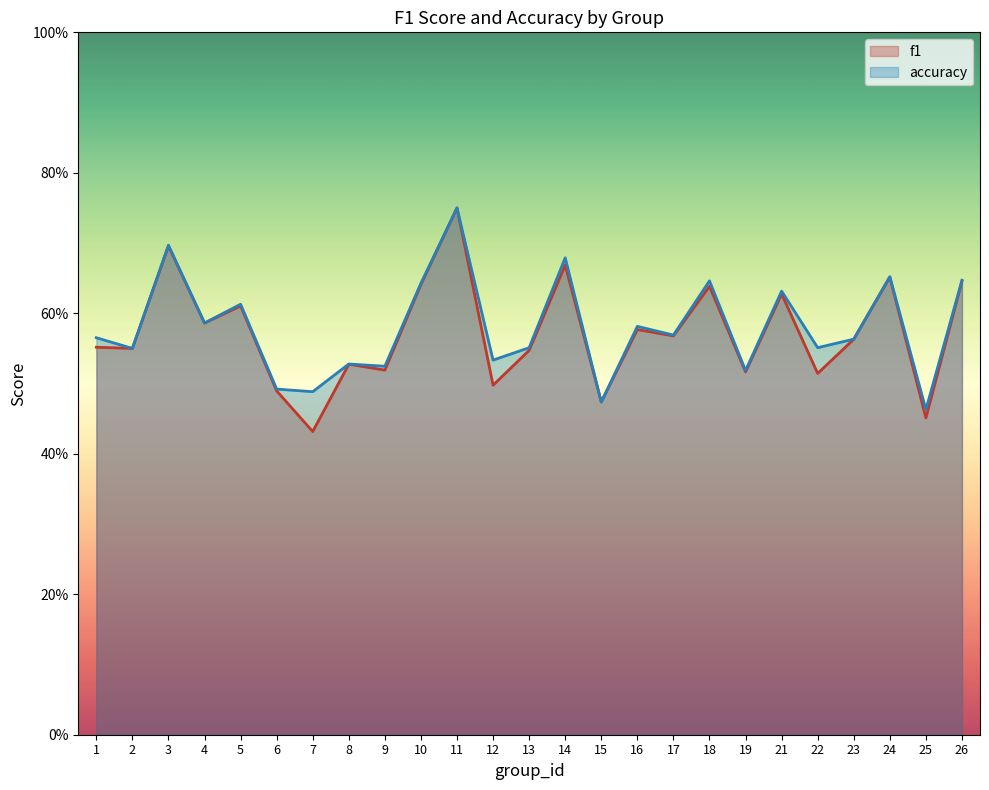

True or false: f1 and accuracy intersect in this chart.

False